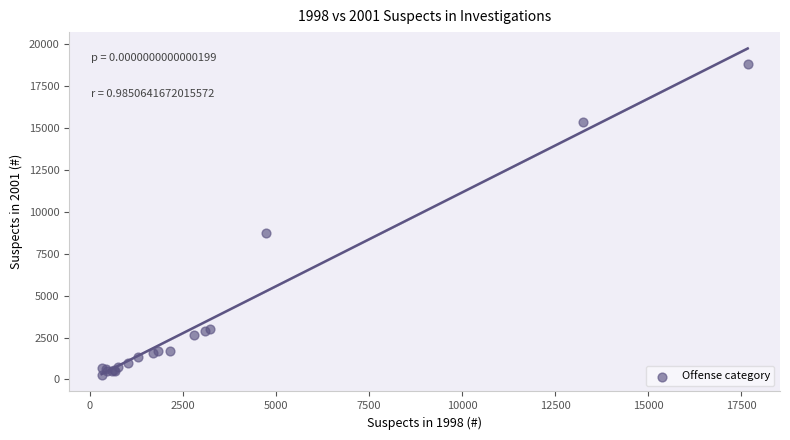

What Y value in the scatter plot is closest to 9553?

8715